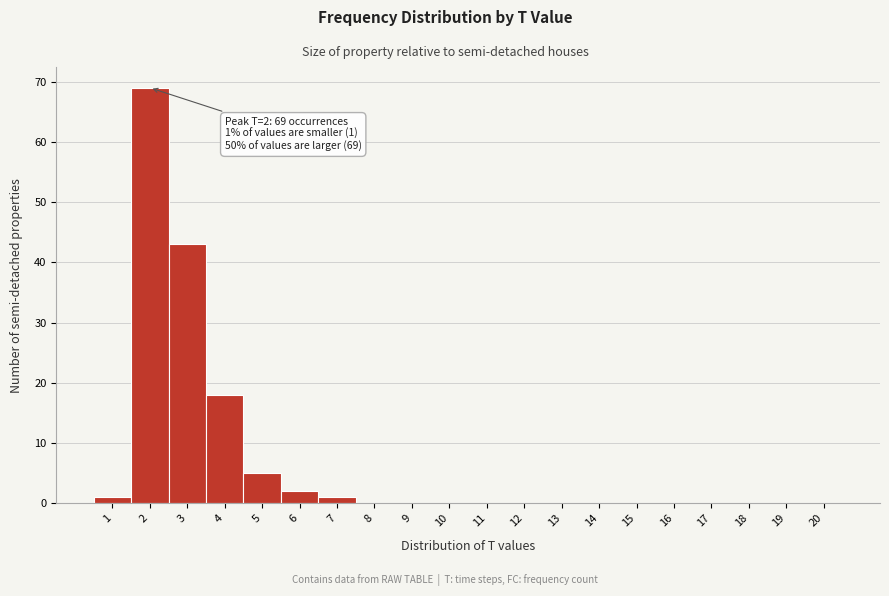

Over which range of the x-axis is the bar tallest?

1.5 to 2.5